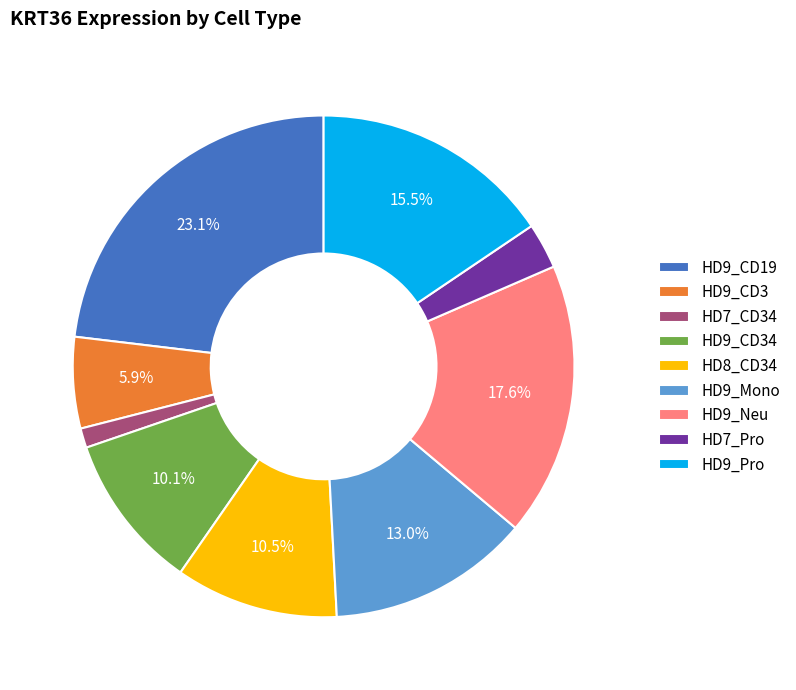

Is it true that HD9_Pro is 23% of the pie?

False